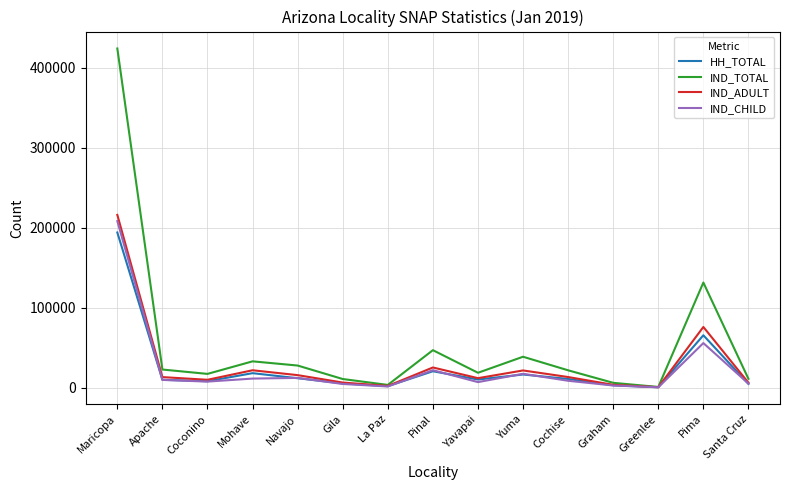

At which label is HH_TOTAL closest to 97164?

Pima